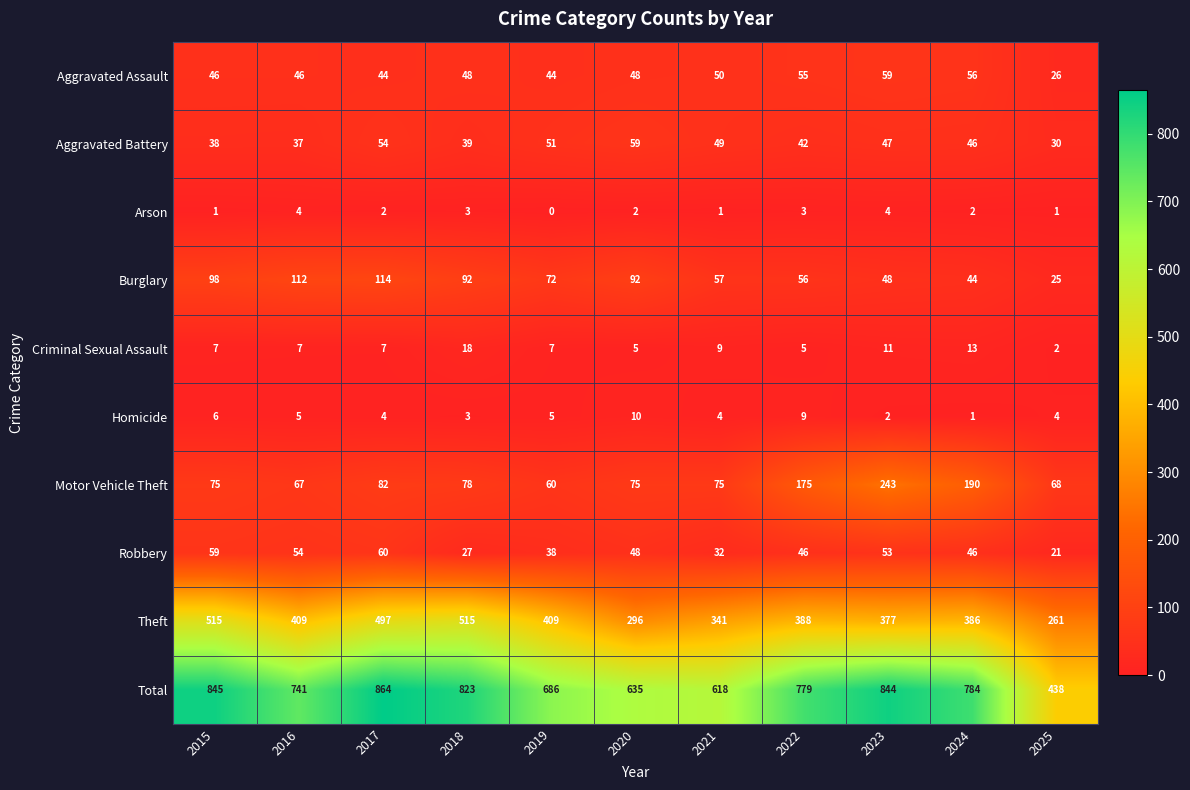

At 2017, list the series in order from smallest to largest.

Arson, Homicide, Criminal Sexual Assault, Aggravated Assault, Aggravated Battery, Robbery, Motor Vehicle Theft, Burglary, Theft, Total